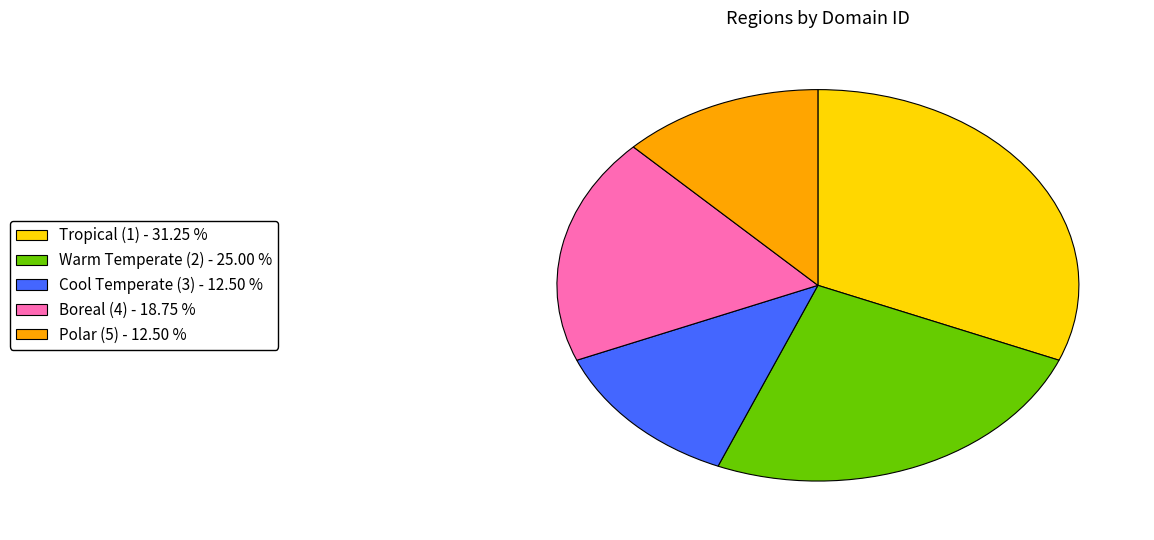

What is the ratio of the value at Warm Temperate (2) to the value at Tropical (1)?

0.8